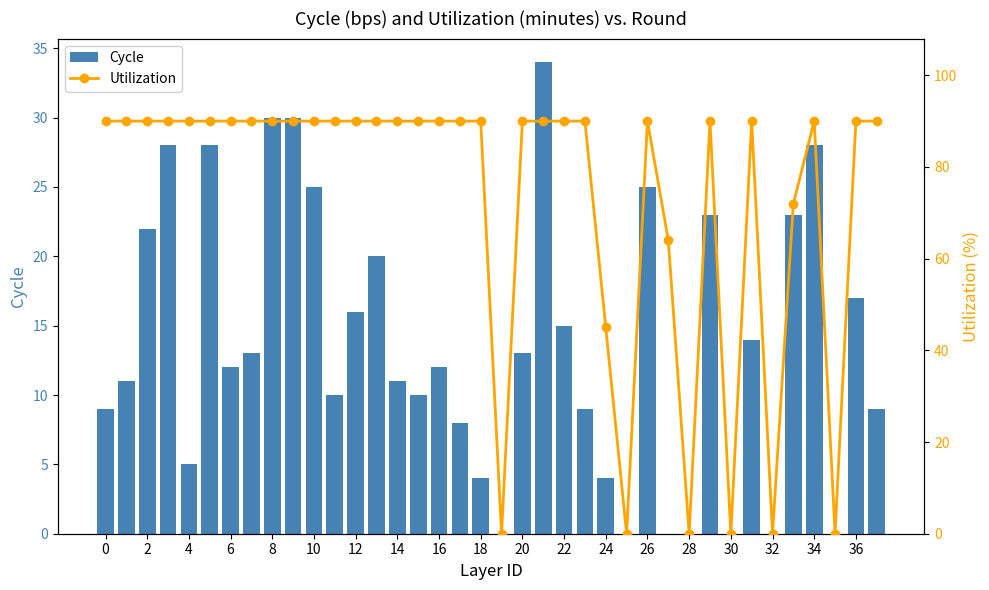

At how many categories does at least one series exceed 82?

29